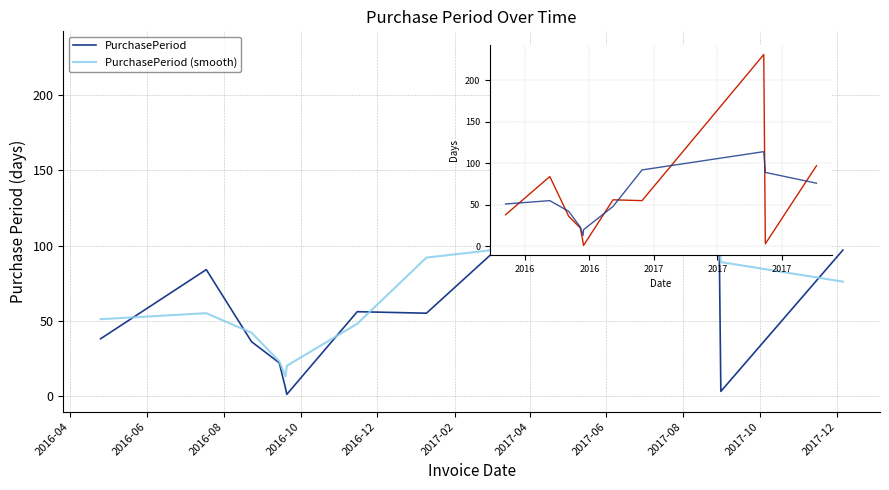

The value of PurchasePeriod at 2016-10 is 5. True or false?

False